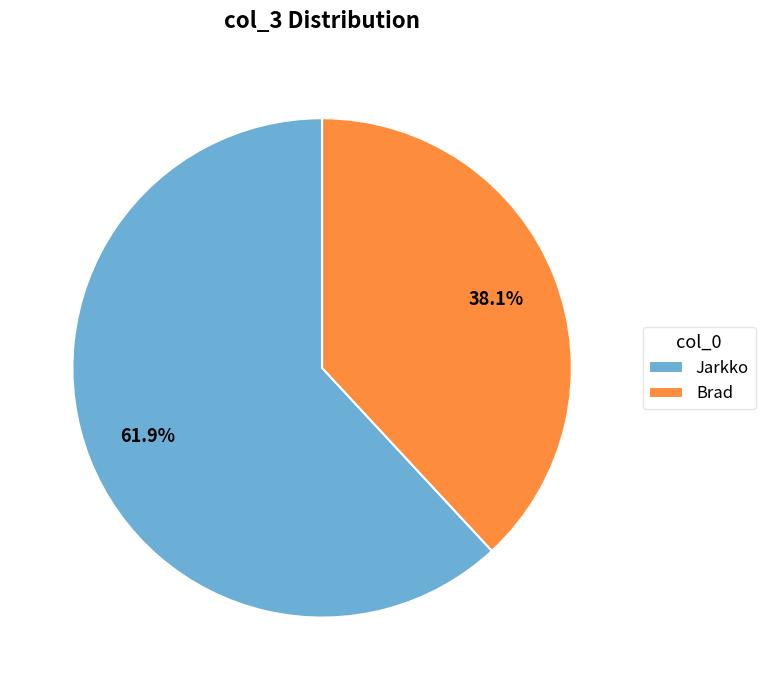

To the nearest percent, what portion does Jarkko represent?

62%